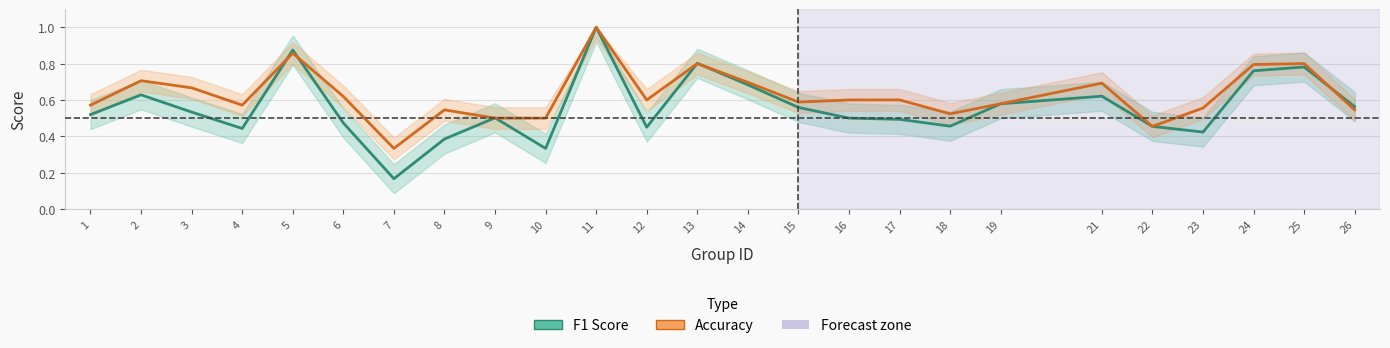

Where is F1 Score nearest to the value 0?

7